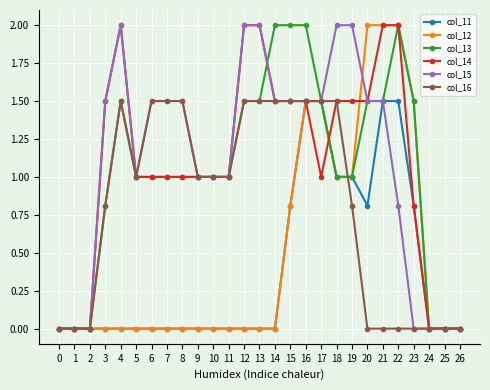

How many data points does each series have?

27